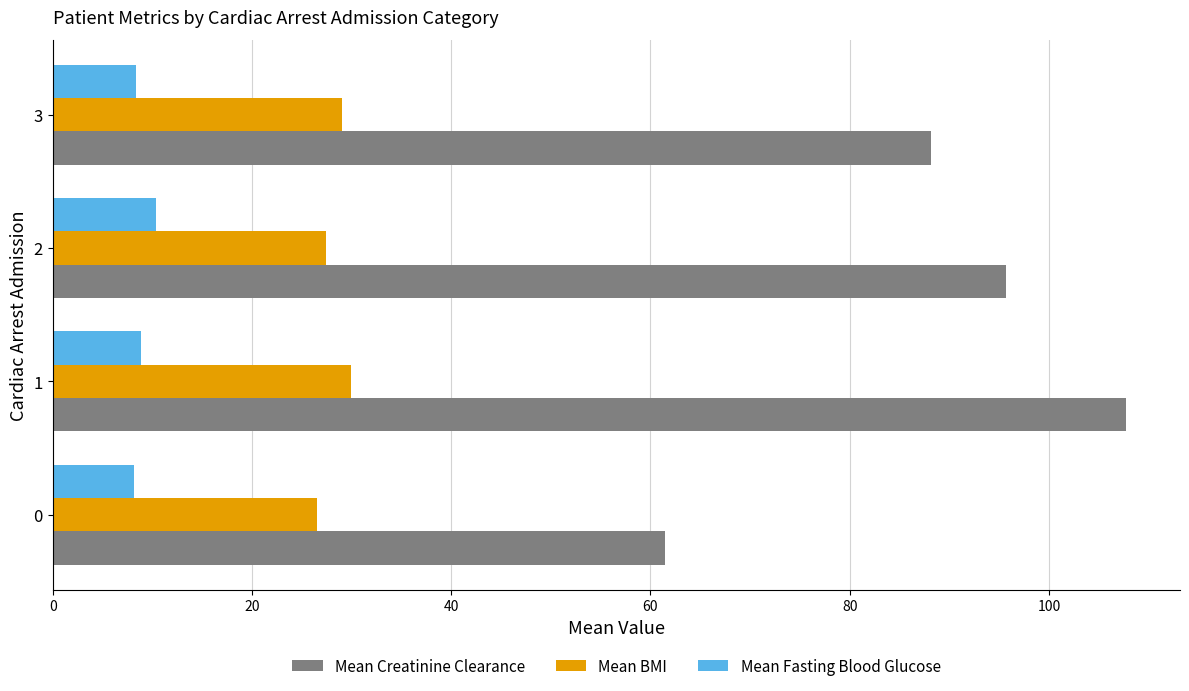

List the series in order of their overall mean, highest first.

Mean Creatinine Clearance, Mean BMI, Mean Fasting Blood Glucose